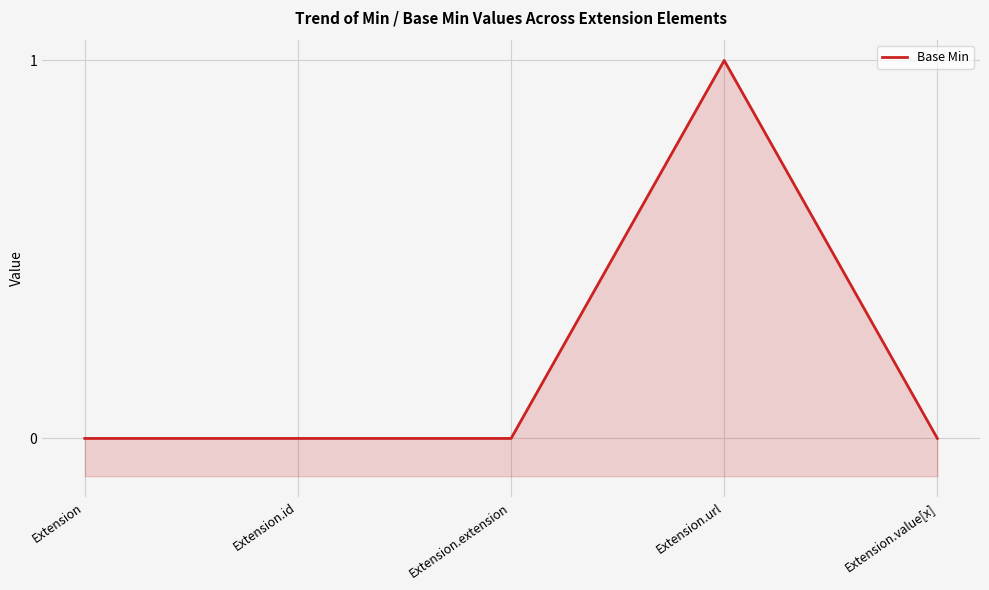

What is the sum of all values?

1